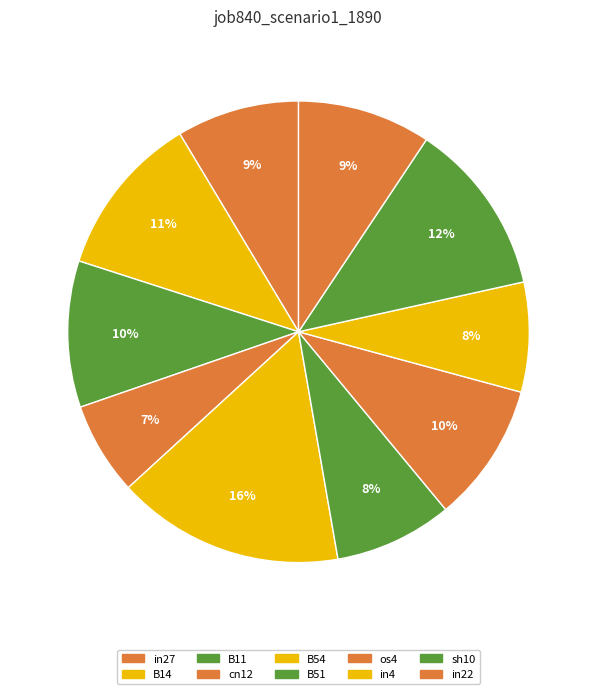

To the nearest percent, what portion does os4 represent?

10%